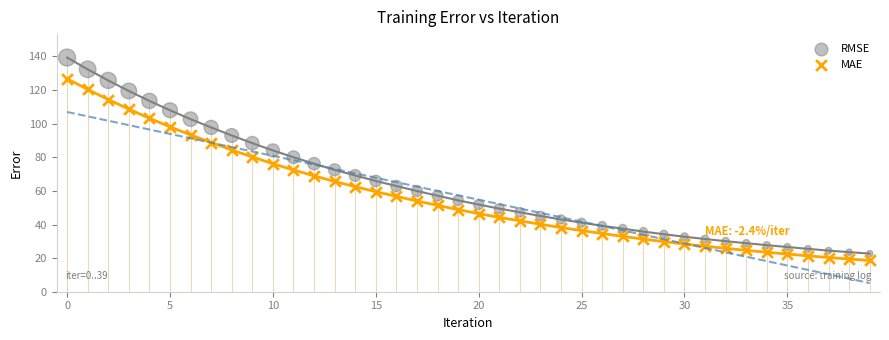

Which series has the largest Y range (max minus min)?

RMSE